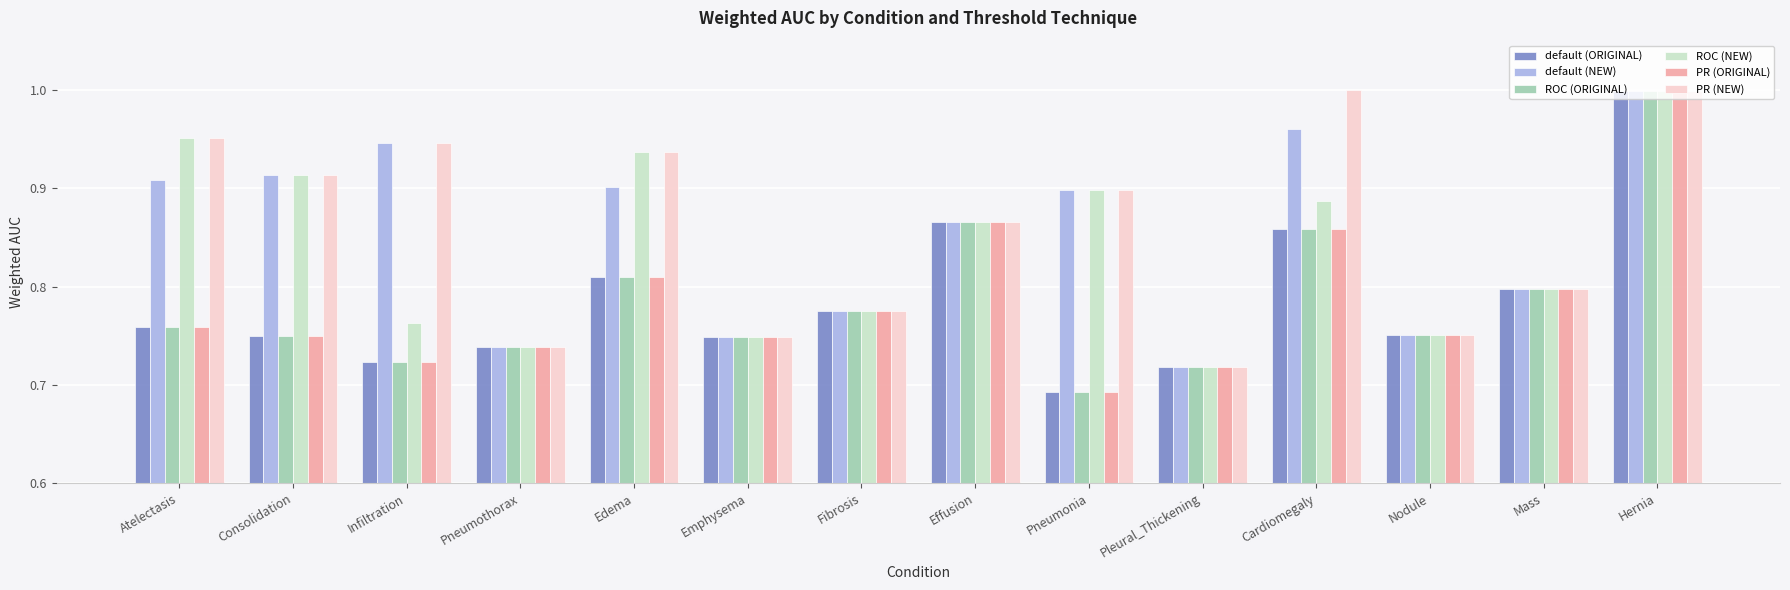

How many series are shown in this chart?

6